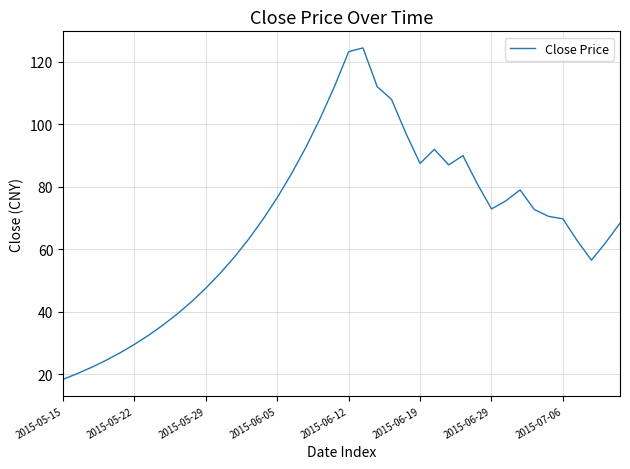

What is the greatest value displayed?

124.5